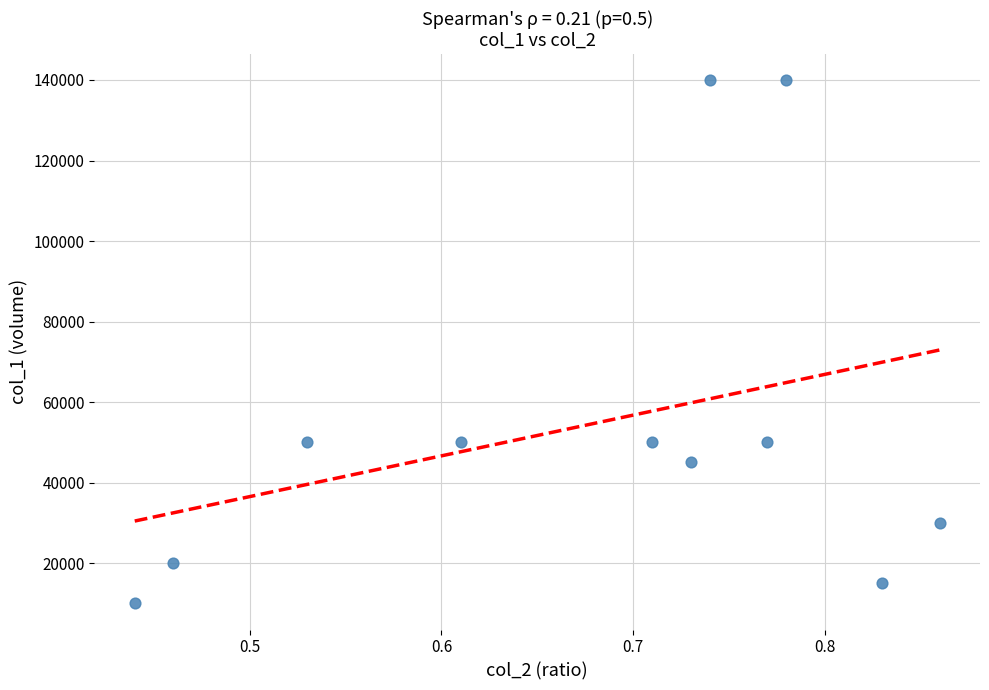

What is the range of Y values (max minus min)?

130000